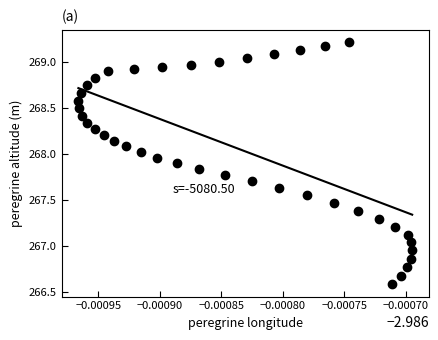

What is the range of Y values (max minus min)?

2.6